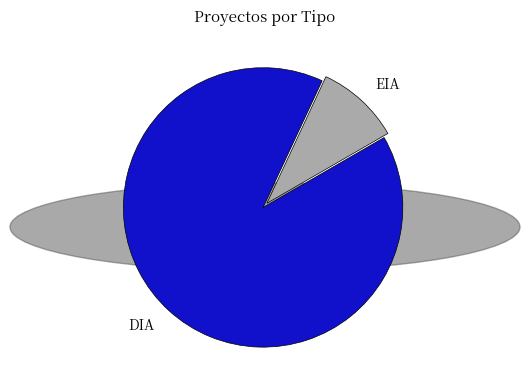

How many slices are in this pie chart?

2